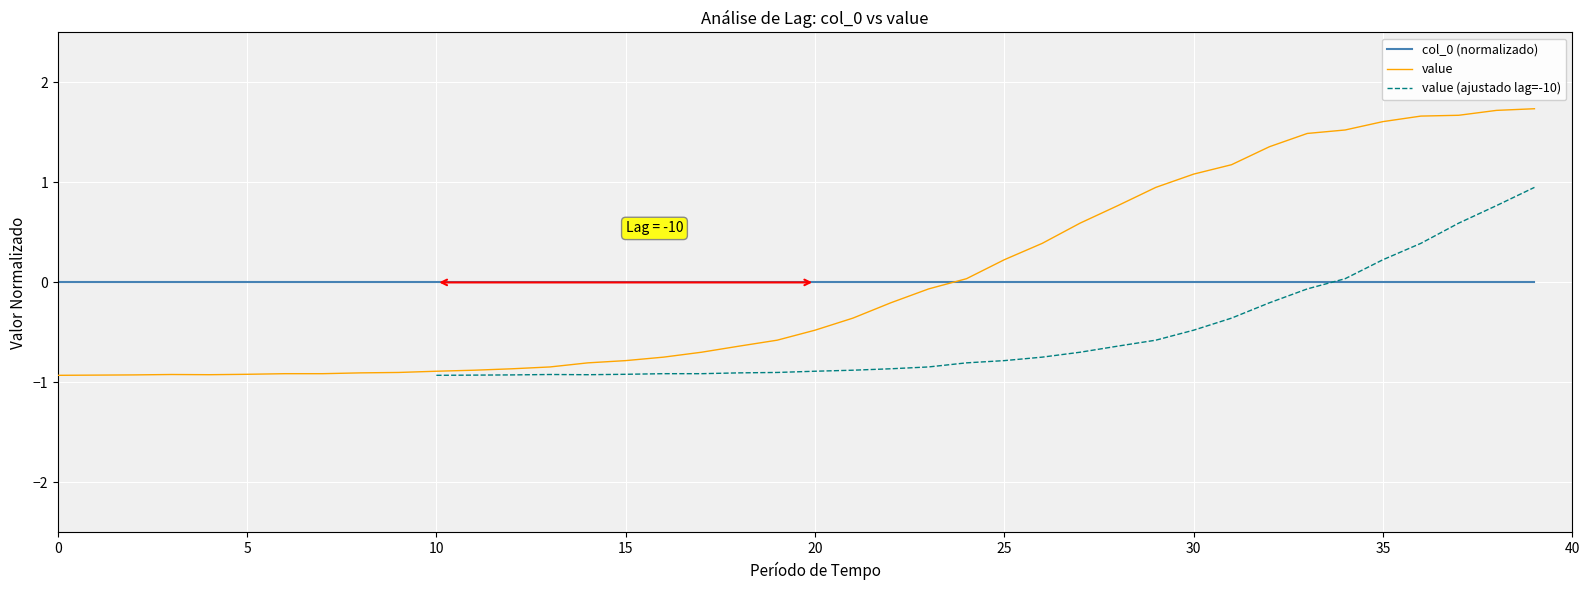

How many lines are shown in the chart?

3